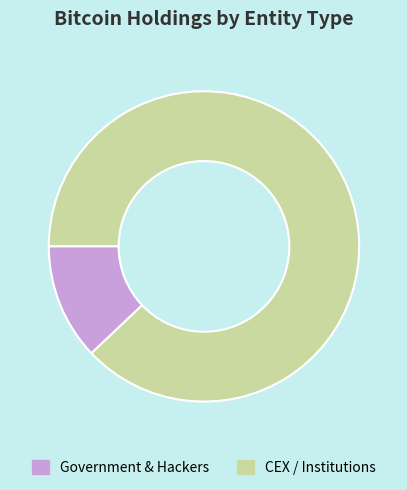

Count the number of slices in the pie.

2